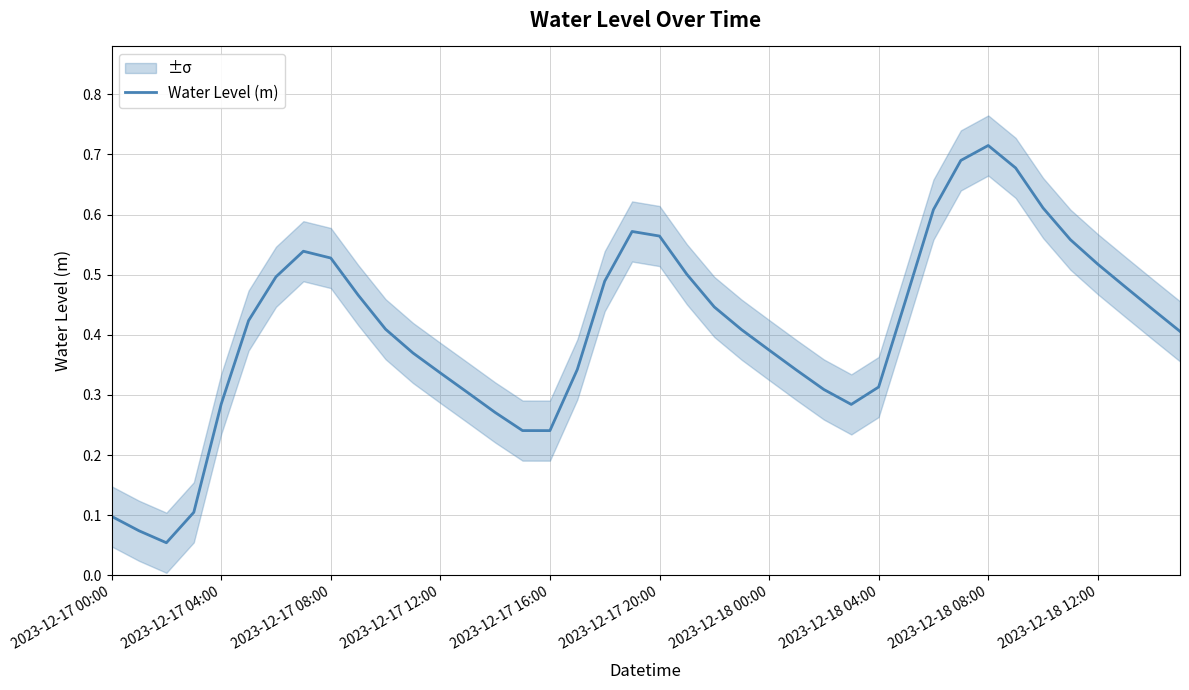

What is the value of the 21st point from the left?

0.6